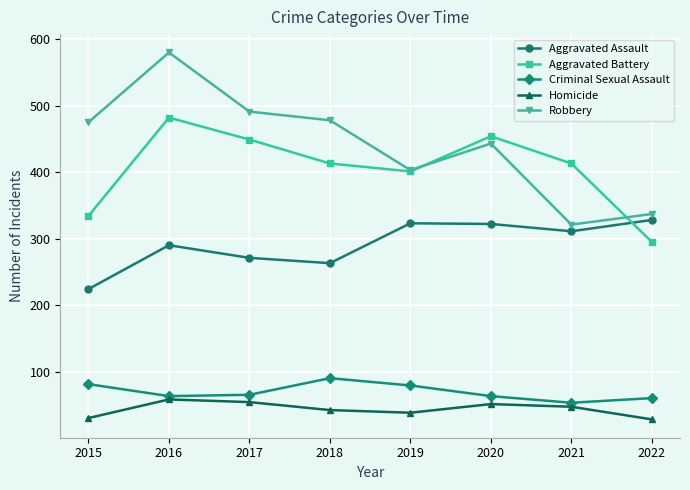

True or false: Robbery and Homicide cross at least once.

False